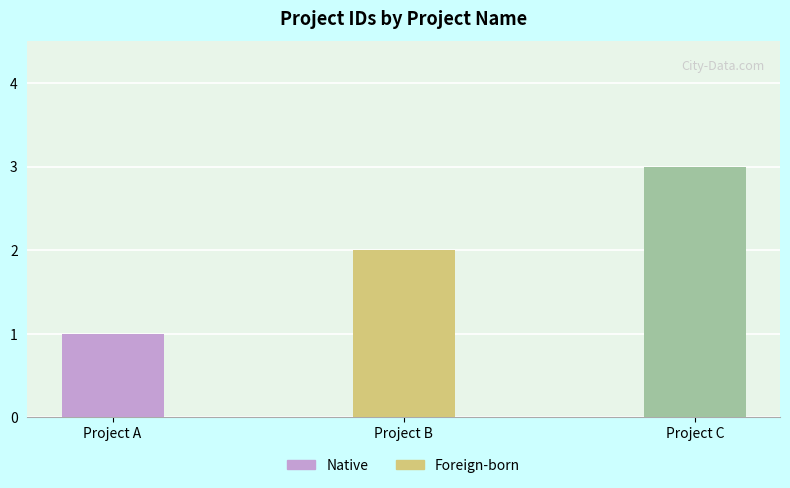

Is it true that the value at Project C is 3?

True